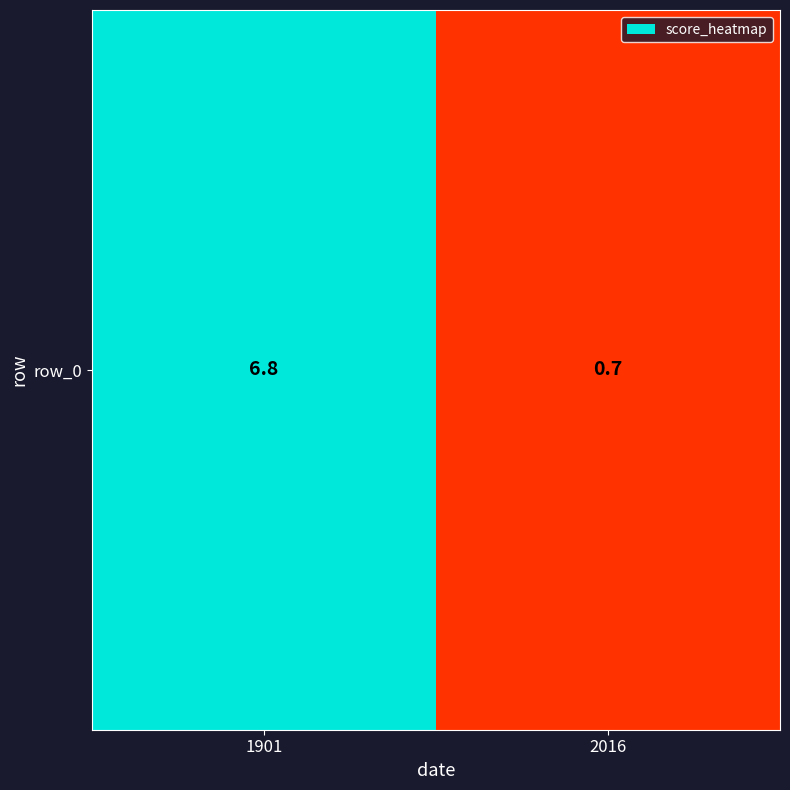

Reading left to right, list all the values displayed in this chart.

6.8	0.7